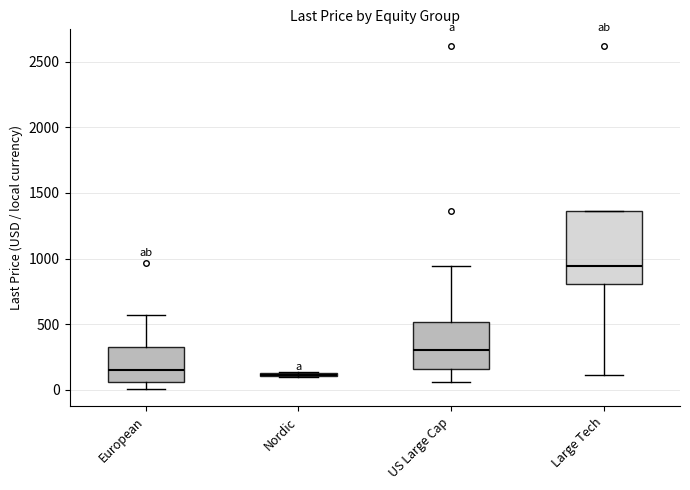

Reading left to right, read every box against the y-axis: the position of its median line, the range the box covers, and the ends of its whiskers. The values are not printed on the chart, so give them approximately, as read against the axis.

European: median 150, box 50 to 300, whiskers 0 to 550
Nordic: box collapsed to a line at 100, whiskers 100 to 150
US Large Cap: median 300, box 150 to 500, whiskers 50 to 950
Large Tech: median 950, box 800 to 1350, whiskers 100 to 1350